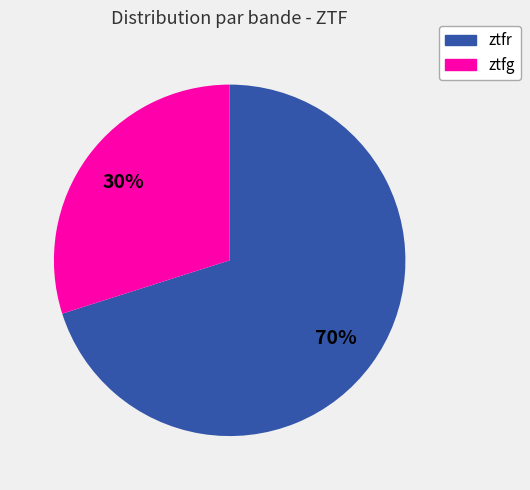

To the nearest percent, what is the difference between the largest and smallest slice percentages?

40%